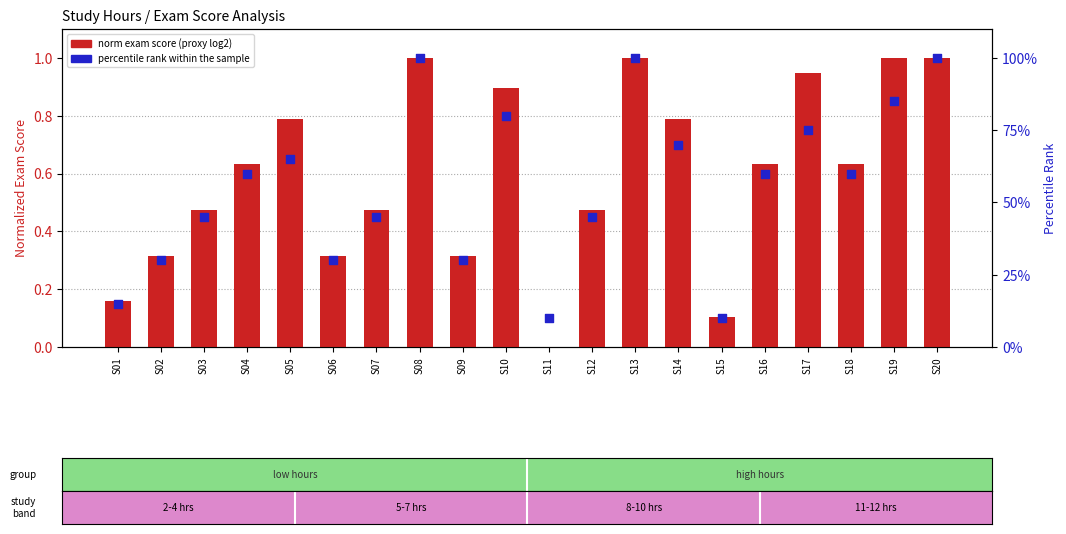

At which category is the sum across all series the highest?

S08